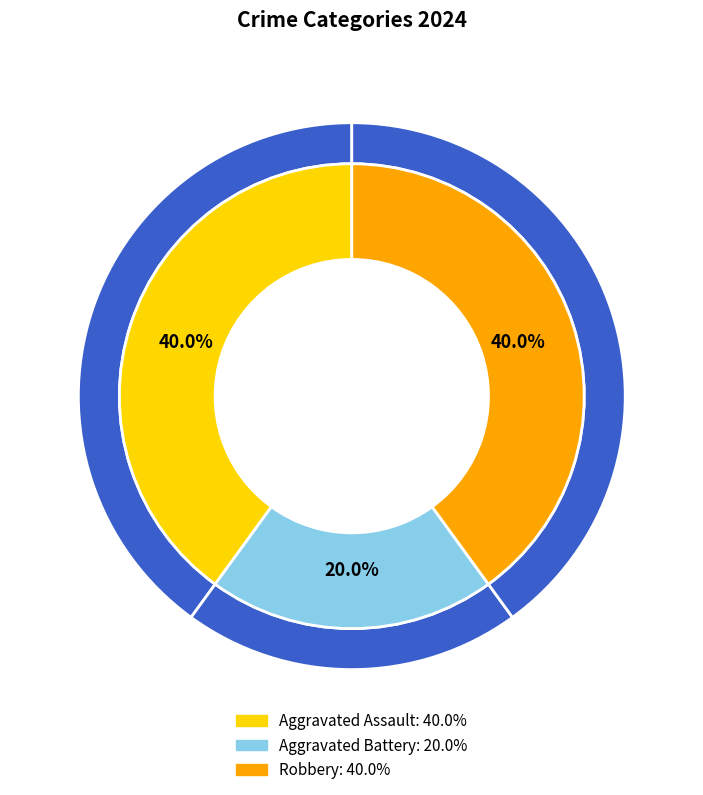

Do Aggravated Assault and Aggravated Battery together represent more than half of the pie?

Yes